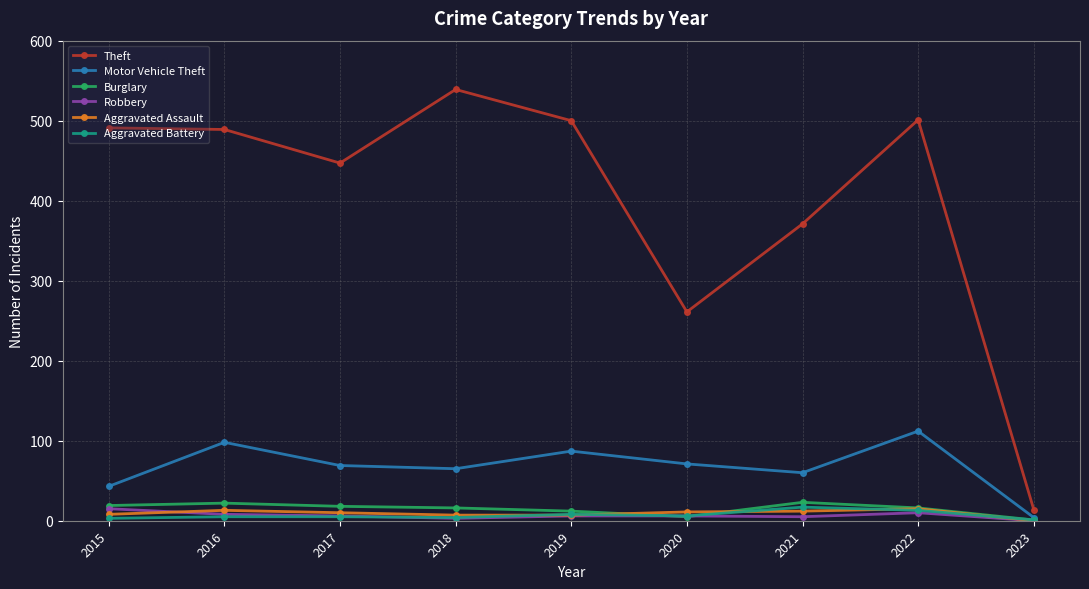

Which series changed the most between 2017 and 2018?

Theft